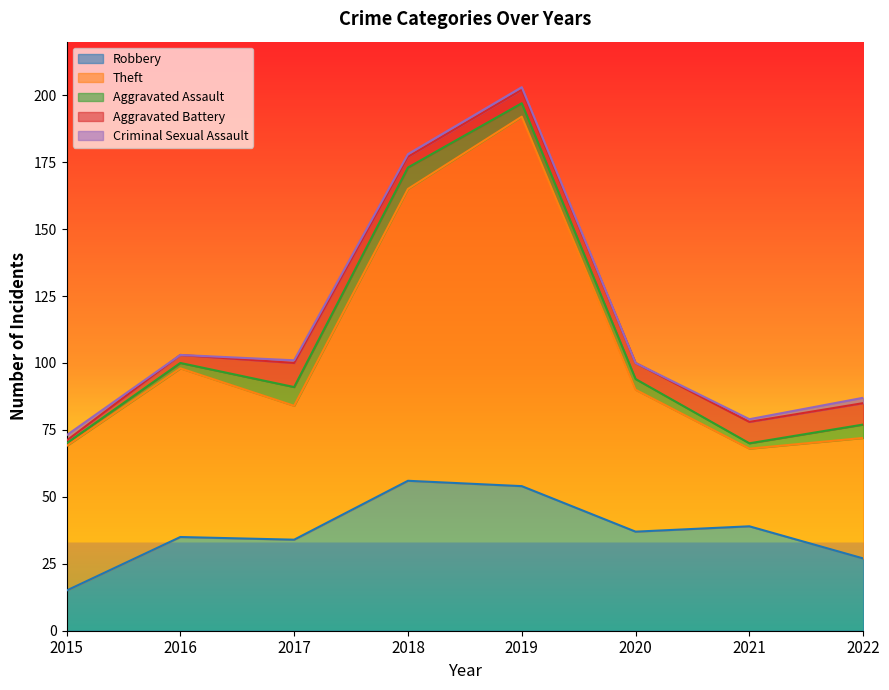

Reading right to left, transcribe all the data shown in this chart.

Robbery: 2022=27	2021=39	2020=37	2019=54	2018=56	2017=34	2016=35	2015=15
Theft: 2022=45	2021=29	2020=53	2019=138	2018=109	2017=50	2016=63	2015=54
Aggravated Assault: 2022=5	2021=2	2020=4	2019=5	2018=8	2017=7	2016=2	2015=1
Aggravated Battery: 2022=8	2021=8	2020=6	2019=5	2018=4	2017=9	2016=3	2015=1
Criminal Sexual Assault: 2022=2	2021=1	2020=0	2019=1	2018=1	2017=1	2016=0	2015=2